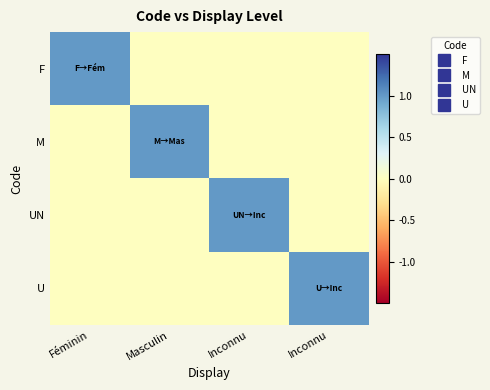

What is the spread (max minus min) of values at Inconnu?

1